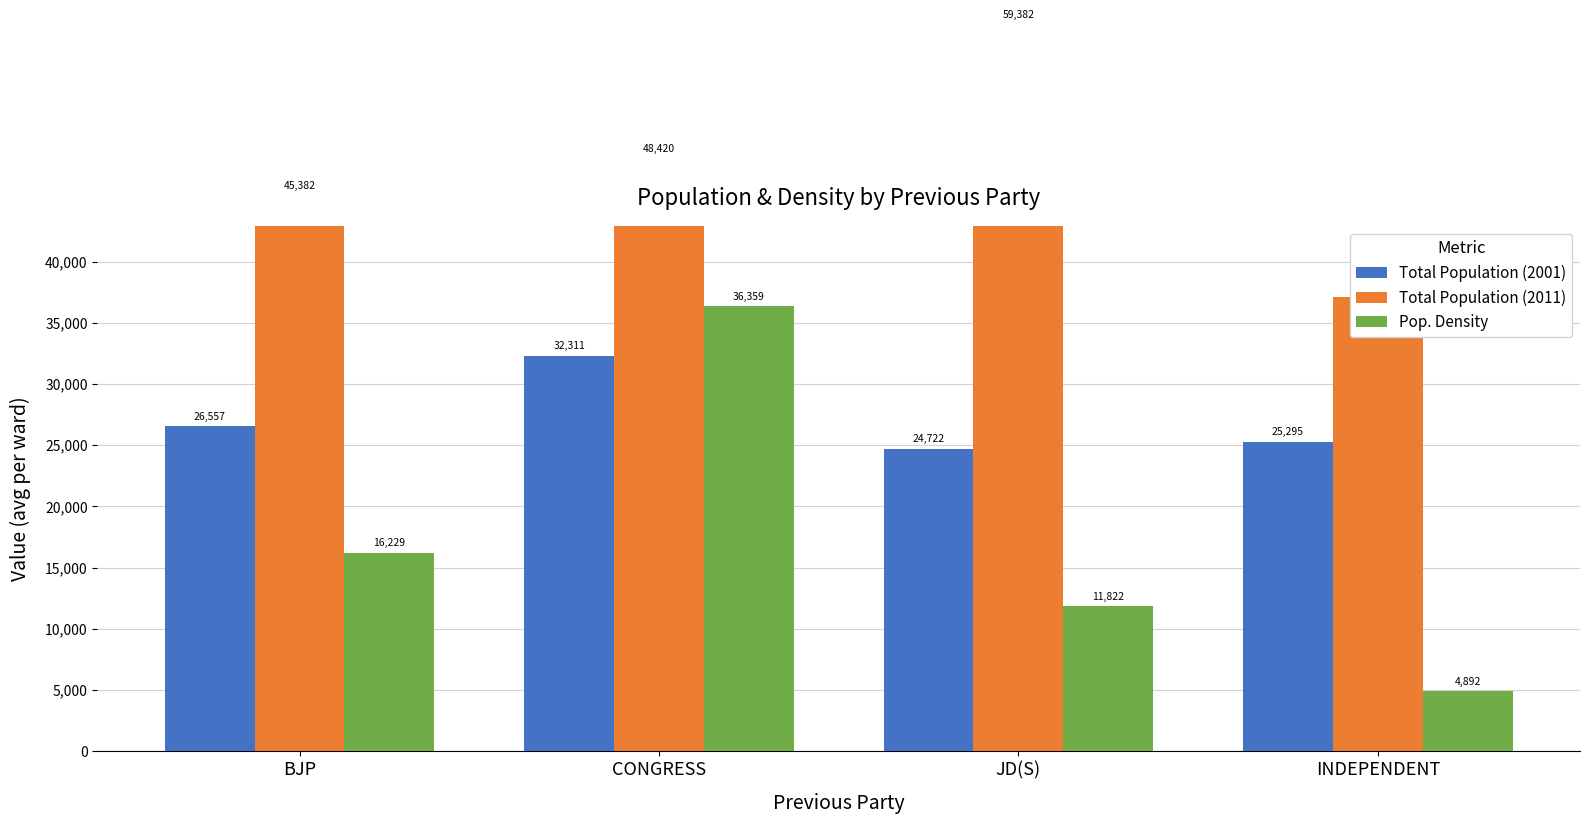

What is the spread (max minus min) of values at CONGRESS?

16109.4